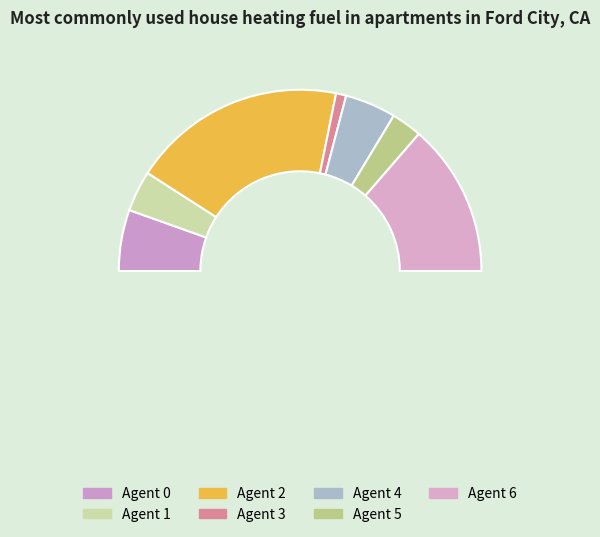

To the nearest percent, what is the average slice percentage?

14%